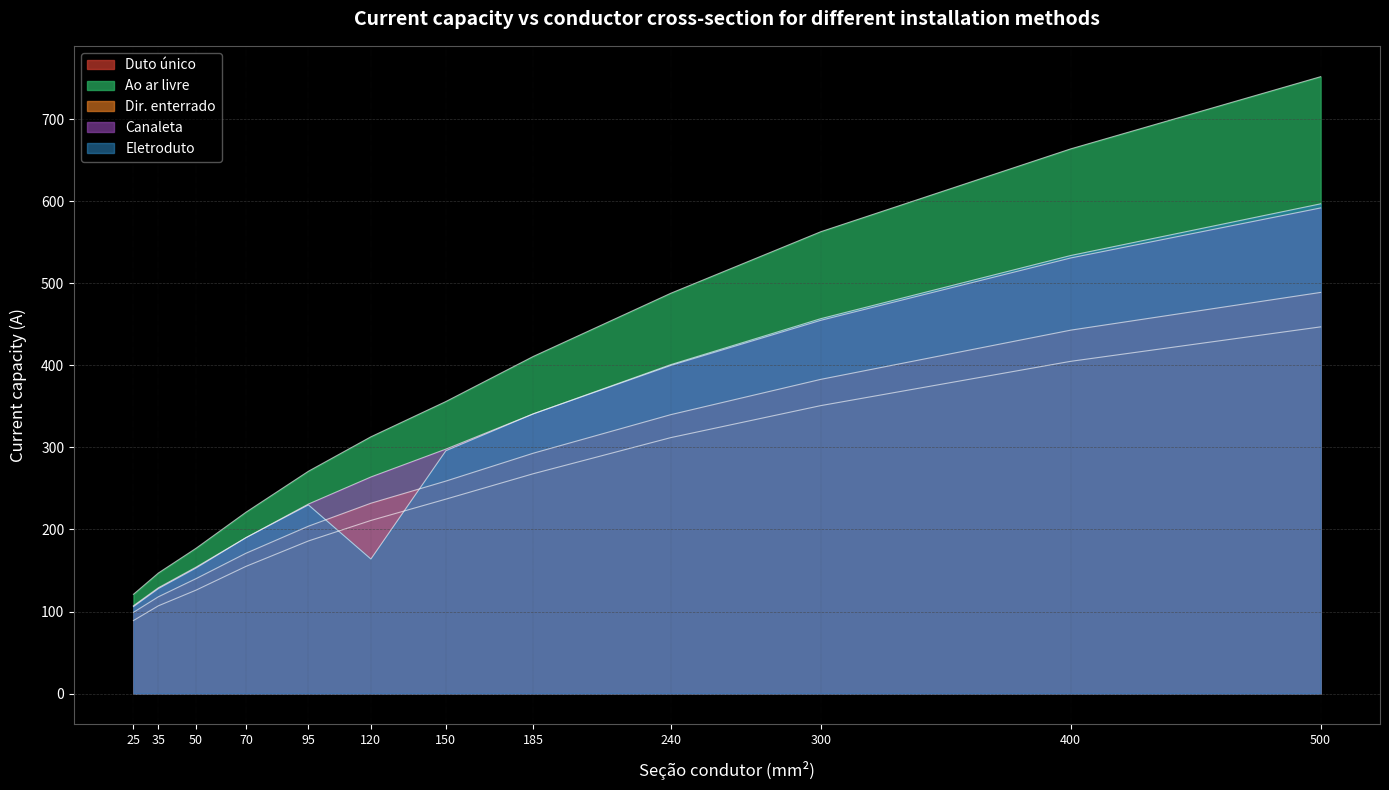

Is it true that Eletroduto equals 286 at 70?

False